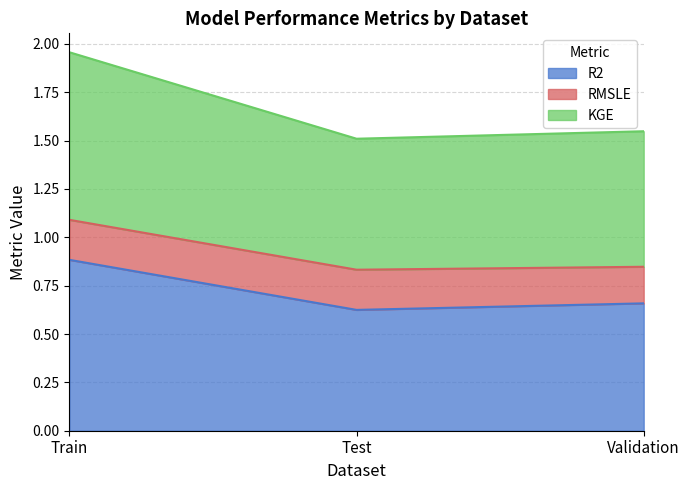

Count the number of categories in the chart.

3